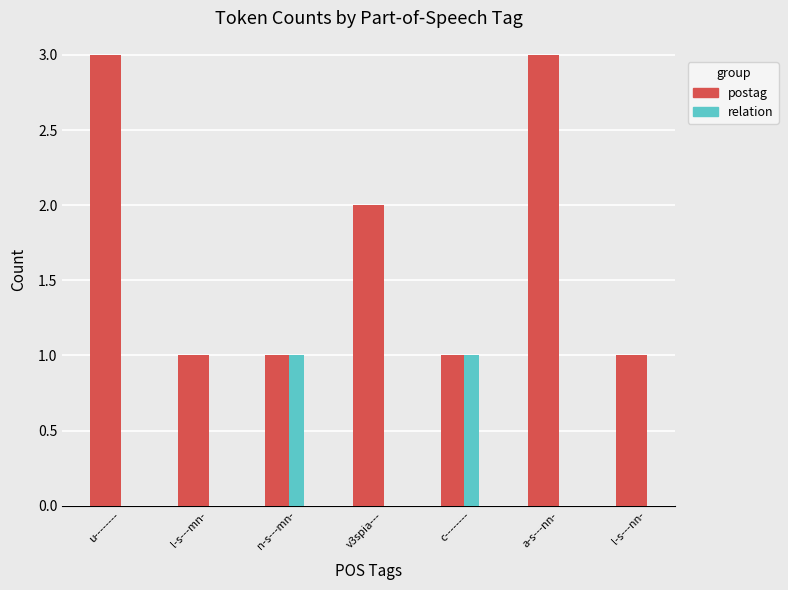

What is the greatest value displayed?

3